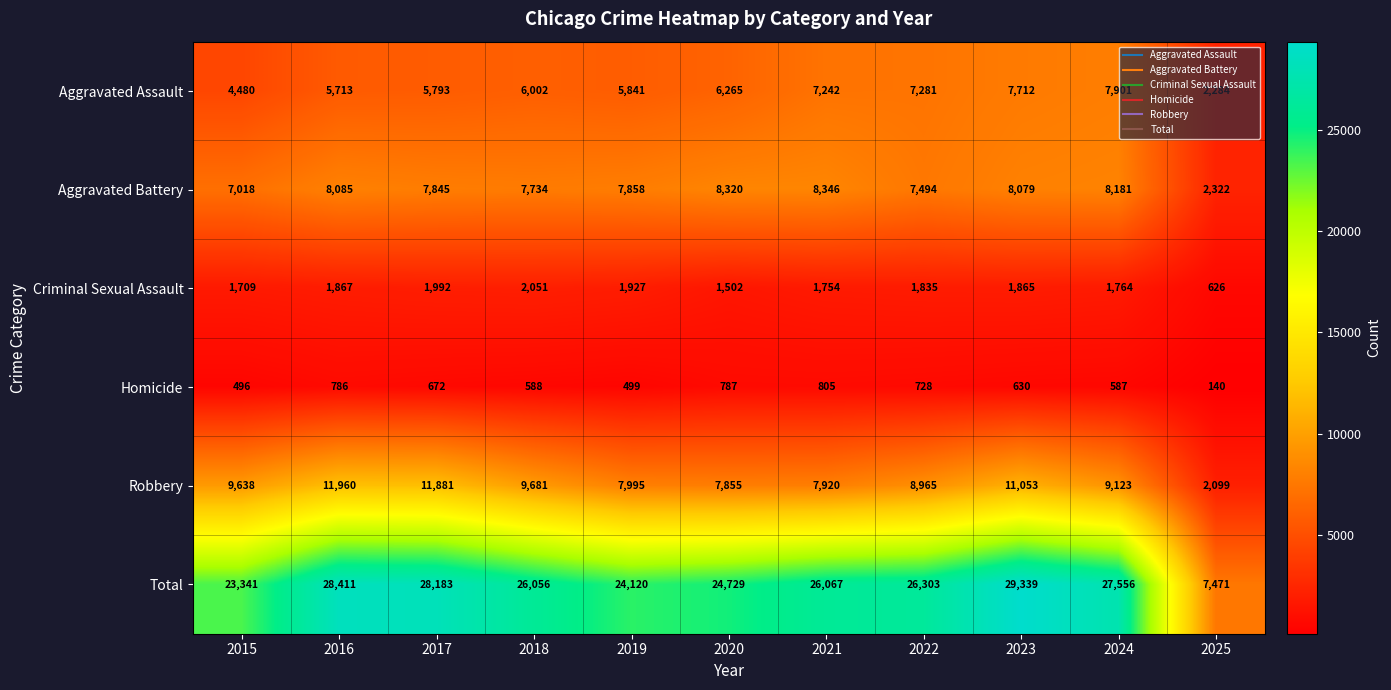

What is the total value across all series at 2022?

52606